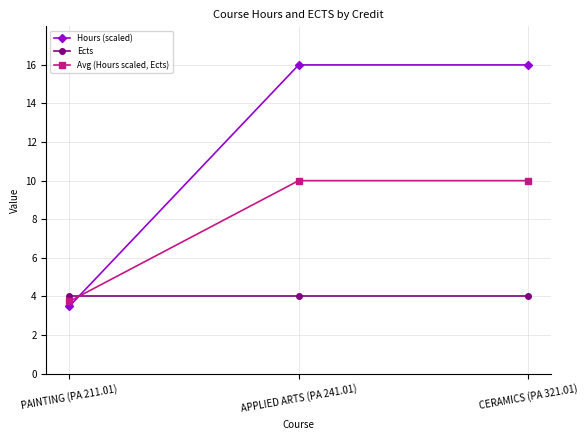

What is the spread (max minus min) of values at APPLIED ARTS (PA 241.01)?

12.0